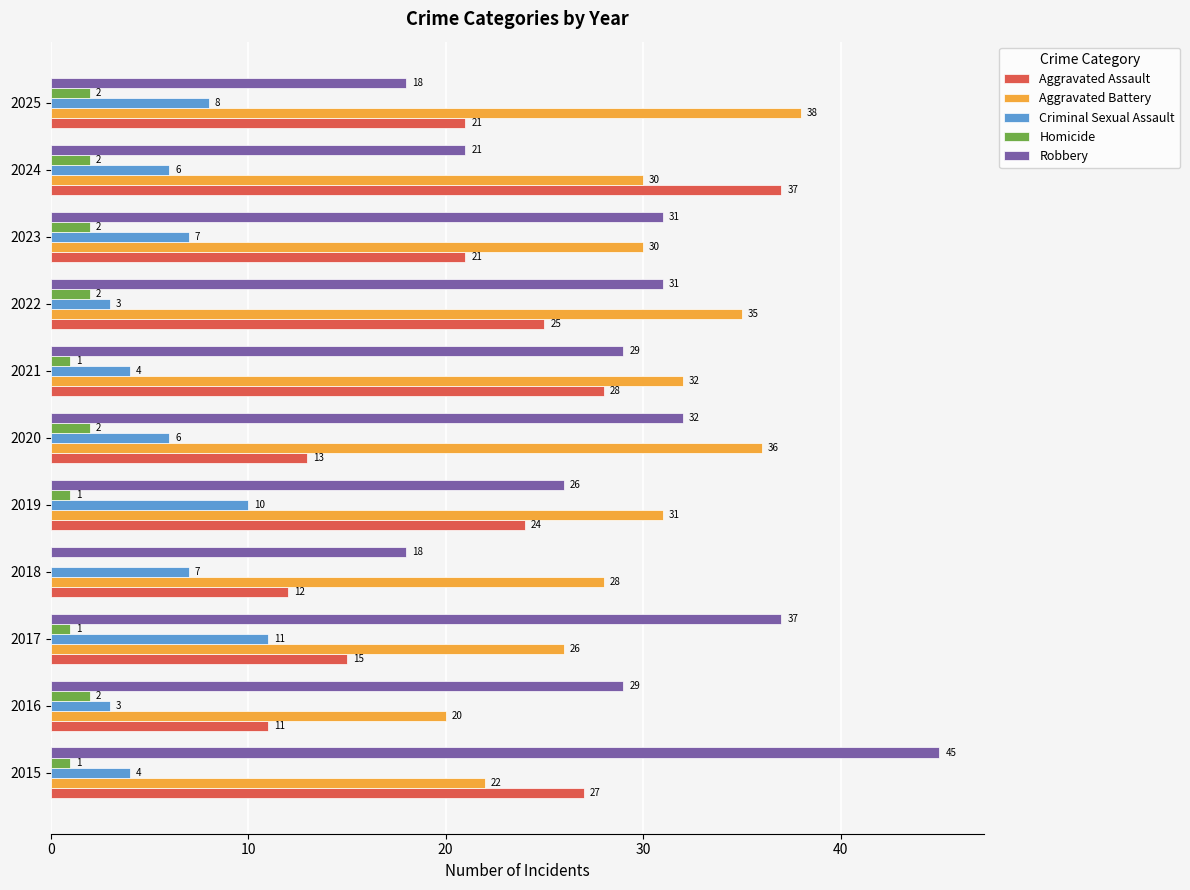

The value of Robbery at 2015 is 71. True or false?

False